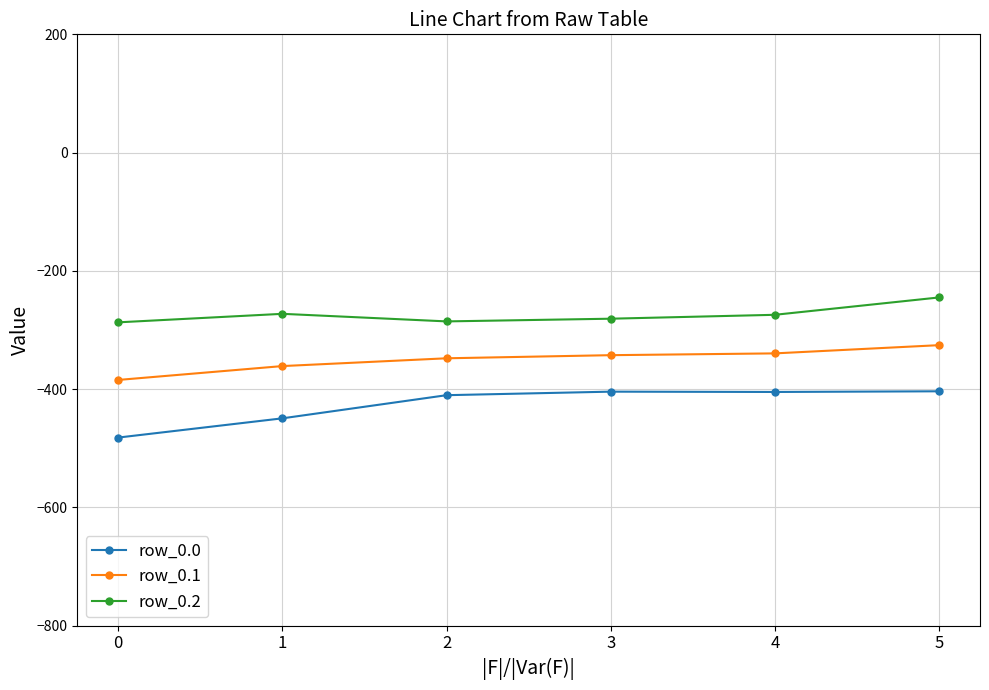

At 4, list the series in order from largest to smallest.

row_0.2, row_0.1, row_0.0